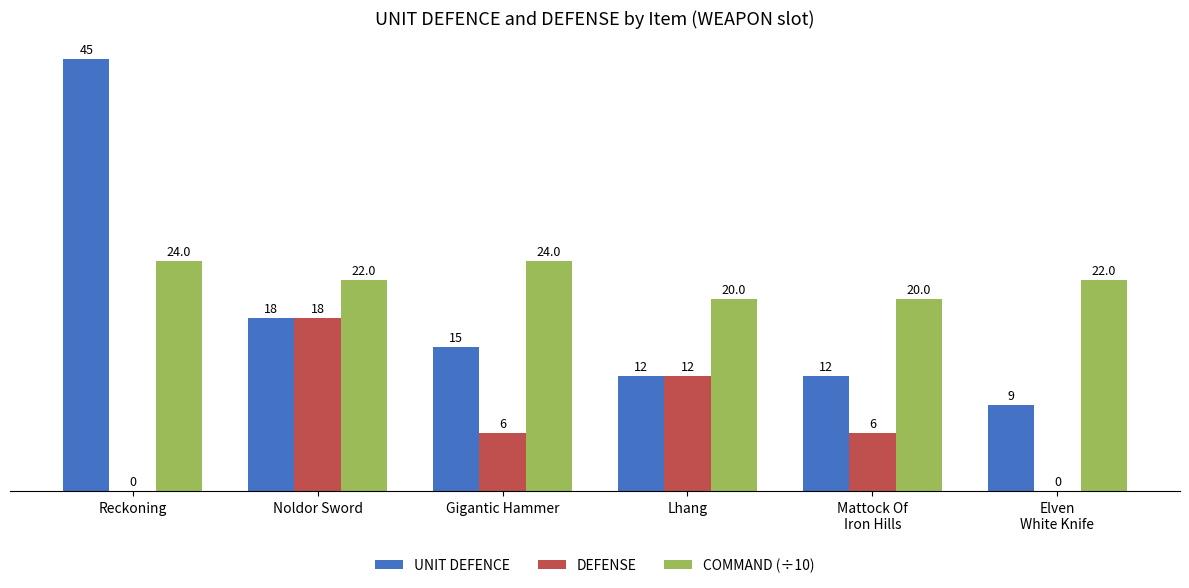

Are the bars horizontal?

No